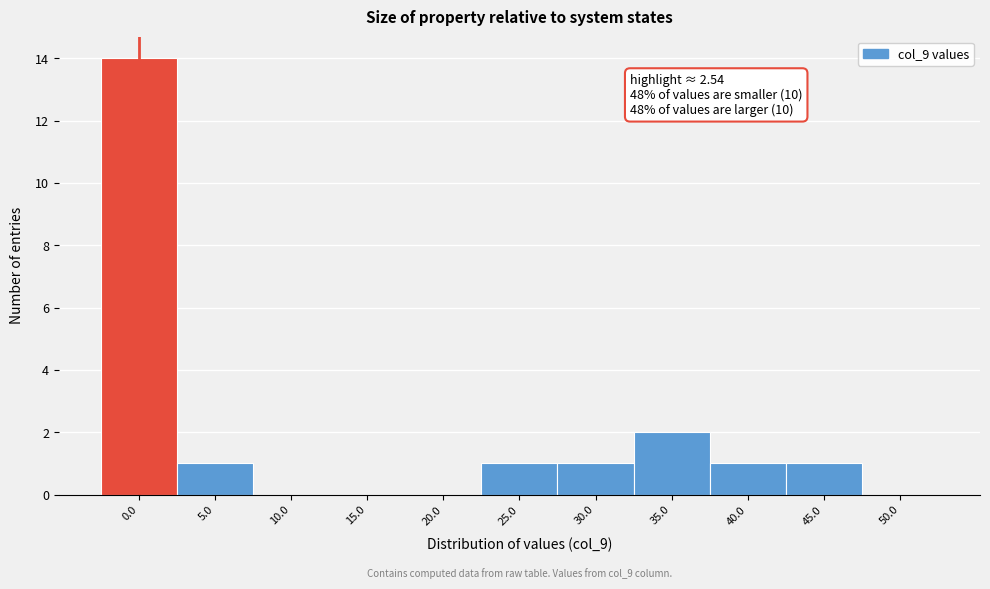

Reading left to right, what are all the values shown in this chart?

0.0=14	5.0=1	10.0=0	15.0=0	20.0=0	25.0=1	30.0=1	35.0=2	40.0=1	45.0=1	50.0=0